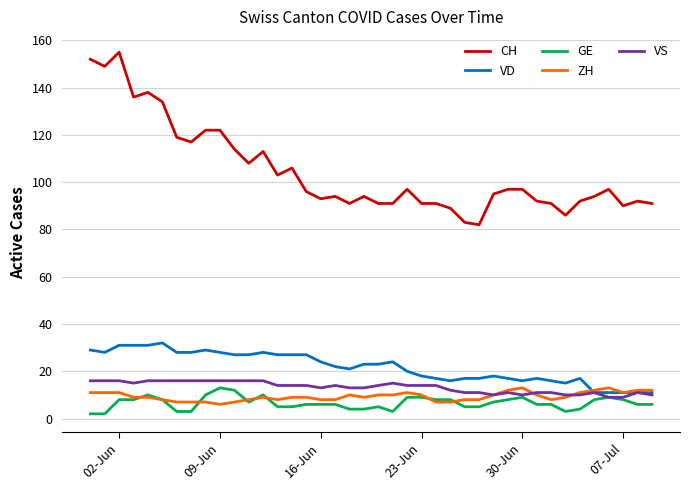

Which series has the largest total across all categories?

CH